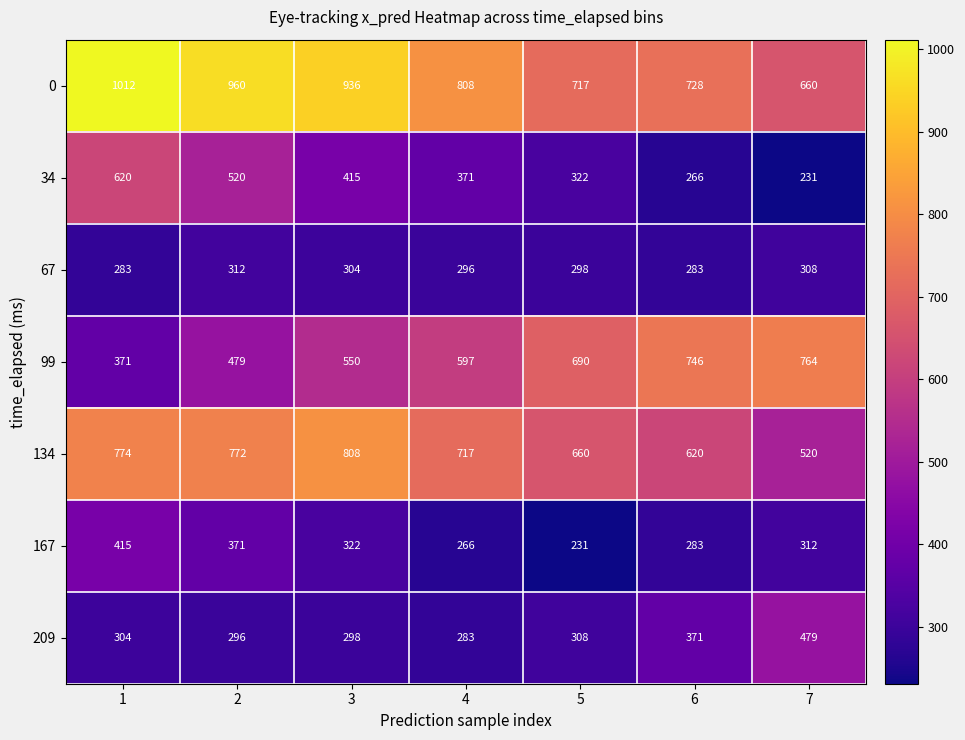

Rank the series by their maximum value, from highest to lowest.

0, 134, 99, 34, 209, 167, 67